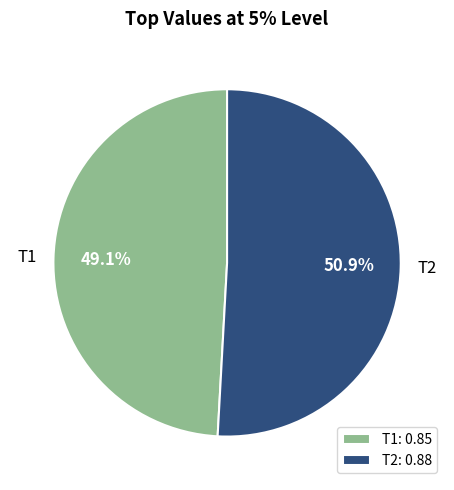

Rank the categories by value from lowest to highest.

T1, T2